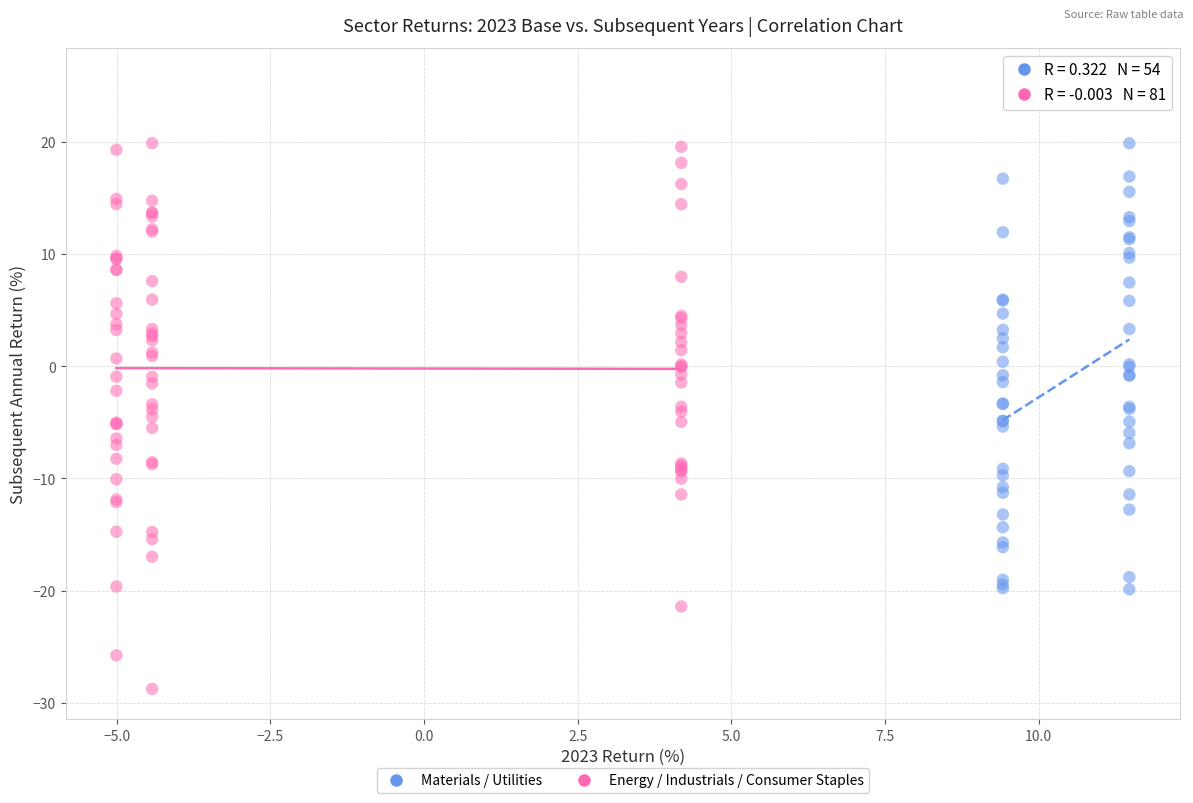

Which series has the largest Y range (max minus min)?

Energy / Industrials / Consumer Staples